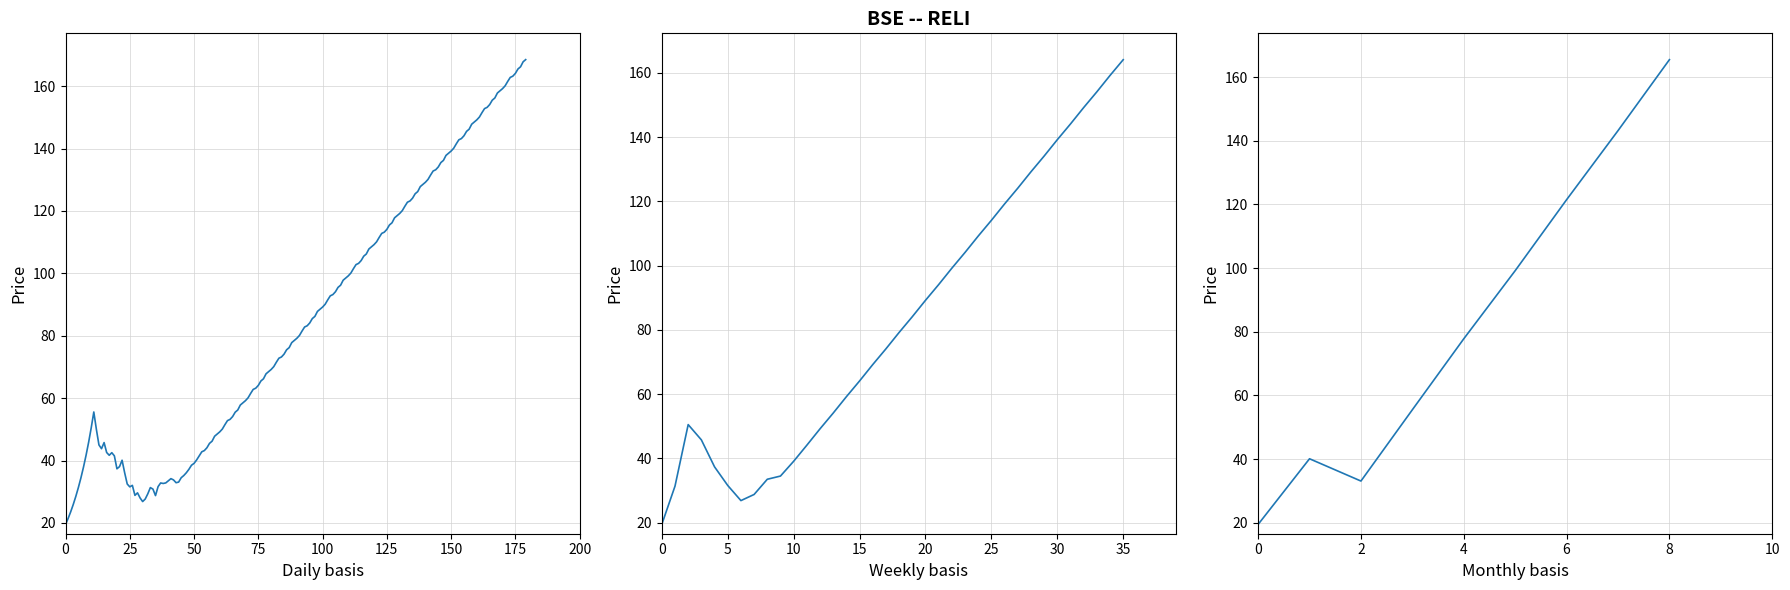

How many interior local valleys (lower than both neighbors) does the data have?

1